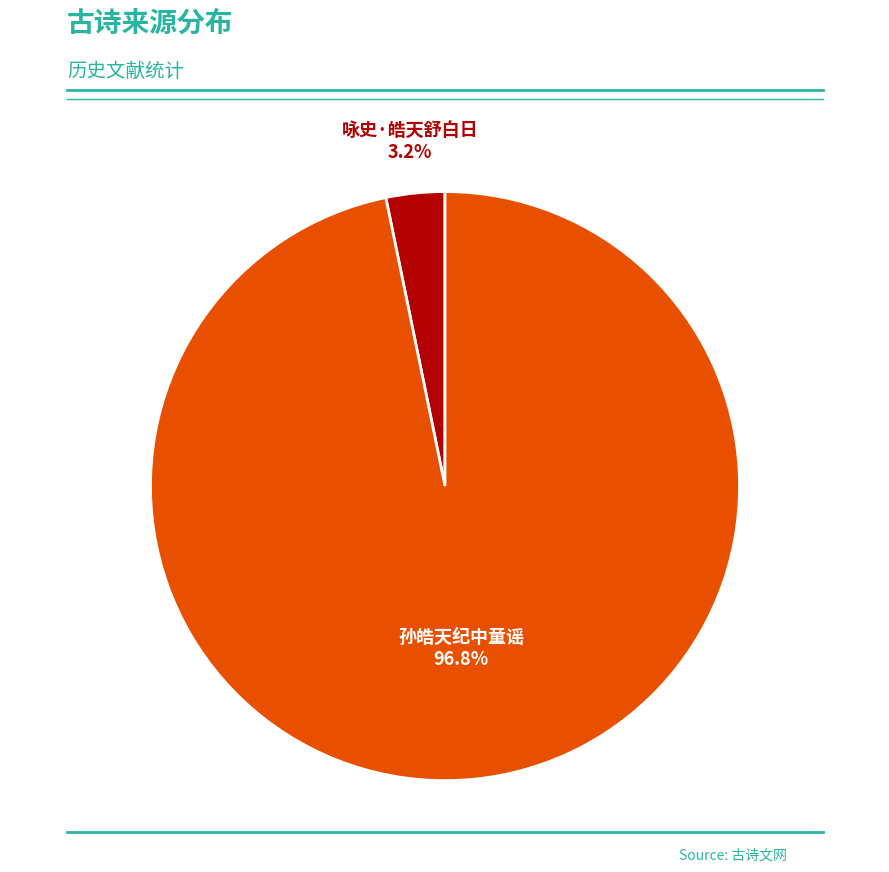

The 咏史·皓天舒白日 slice represents 3% of the pie. True or false?

True